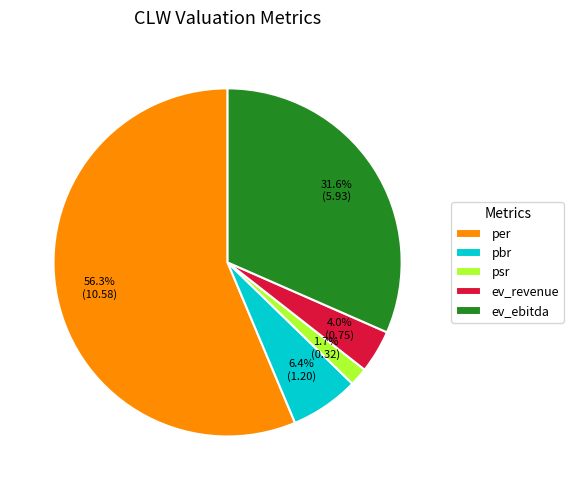

Is there a majority slice in this chart?

Yes